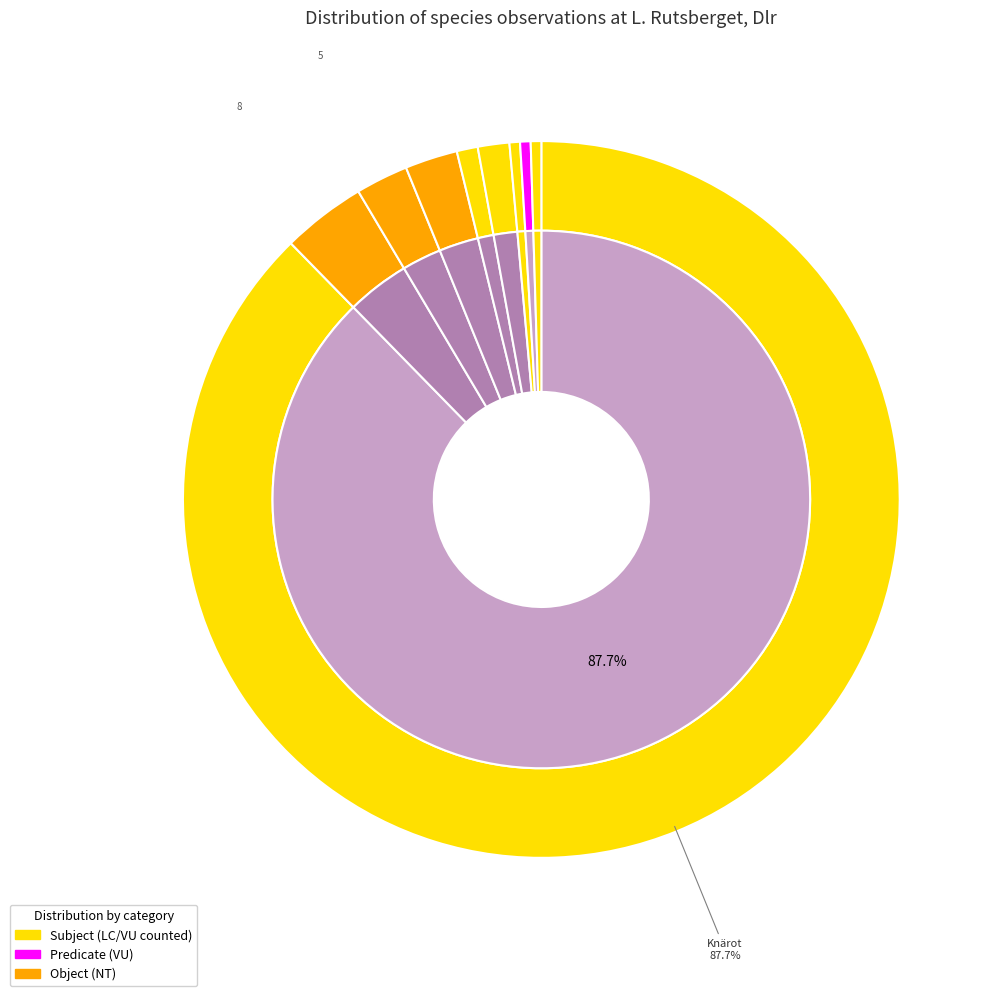

What is the majority slice?

Knärot